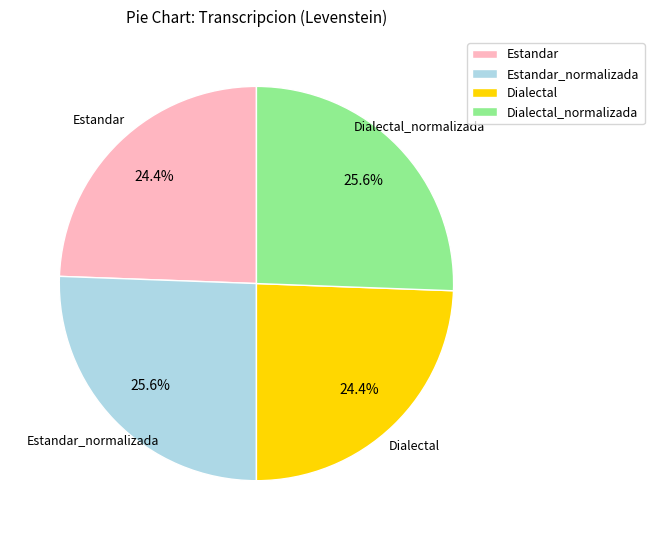

The Dialectal slice represents 24% of the pie. True or false?

True